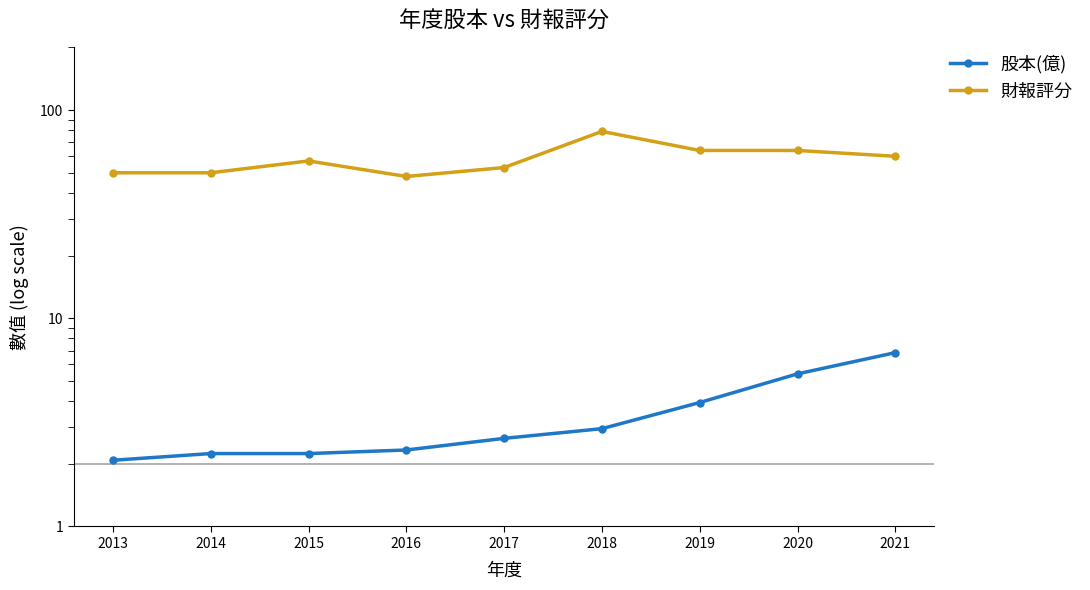

What are all the series names shown in the legend?

股本(億), 財報評分